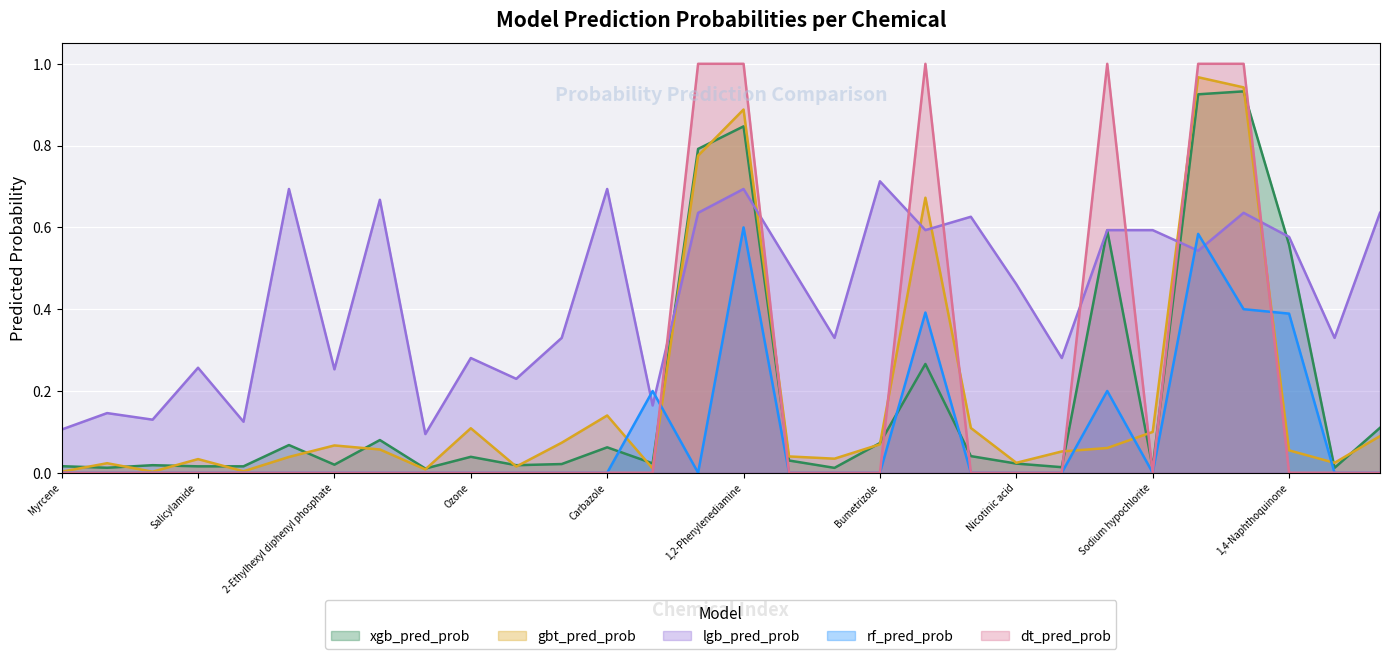

The value of xgb_pred_prob at Myrcene is 0.0. True or false?

False